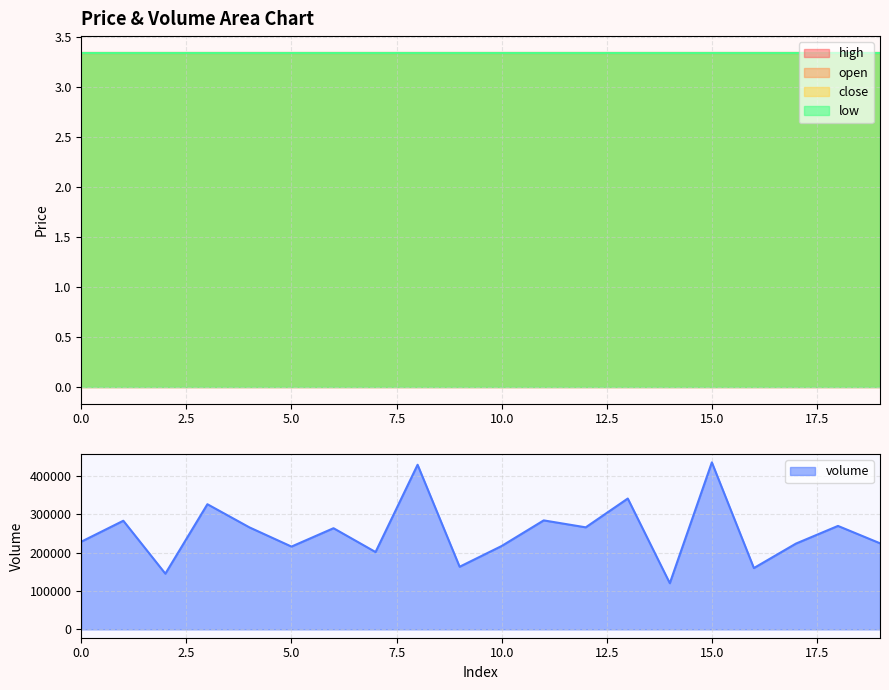

Between 11 and 14, which series saw the biggest shift?

volume